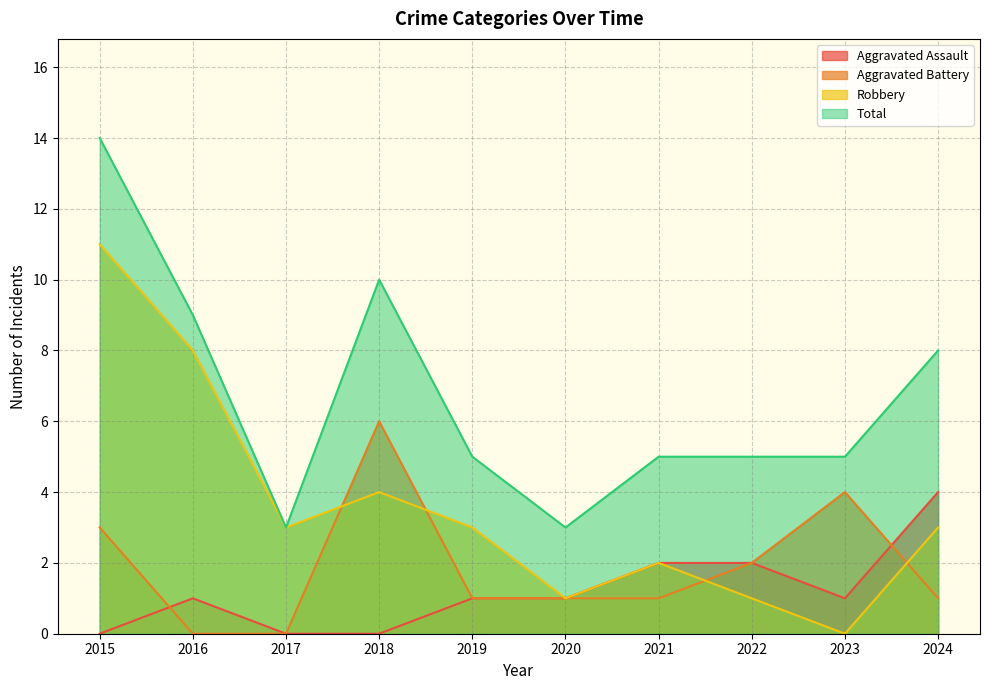

What is the maximum value shown in the chart?

14